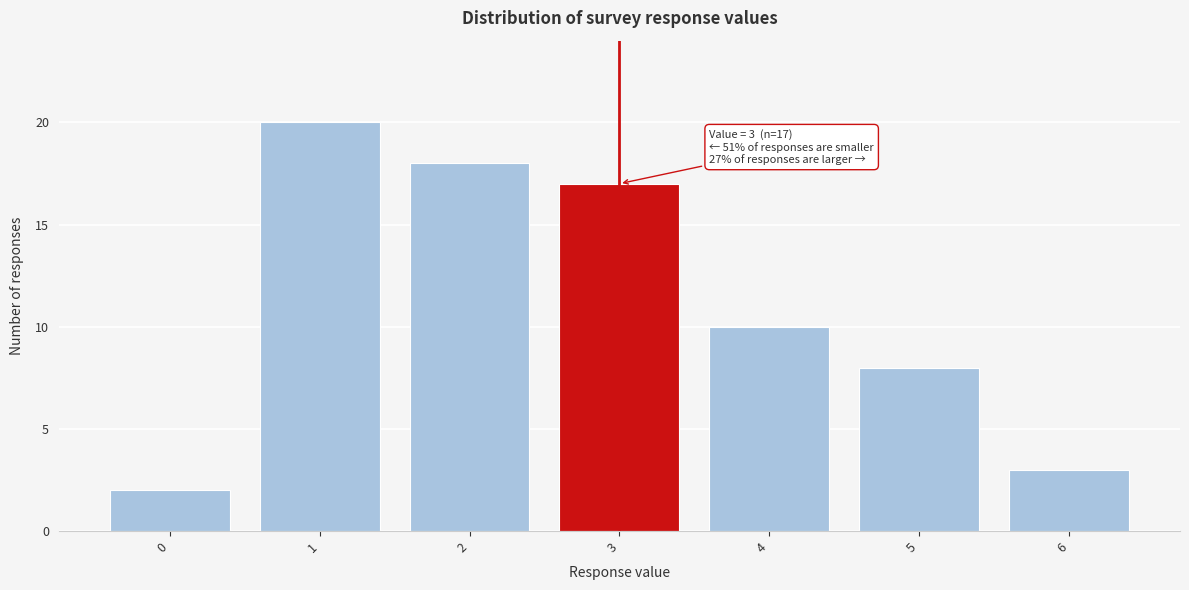

Reading left to right, list all the values displayed in this chart.

0=2	1=20	2=18	3=17	4=10	5=8	6=3